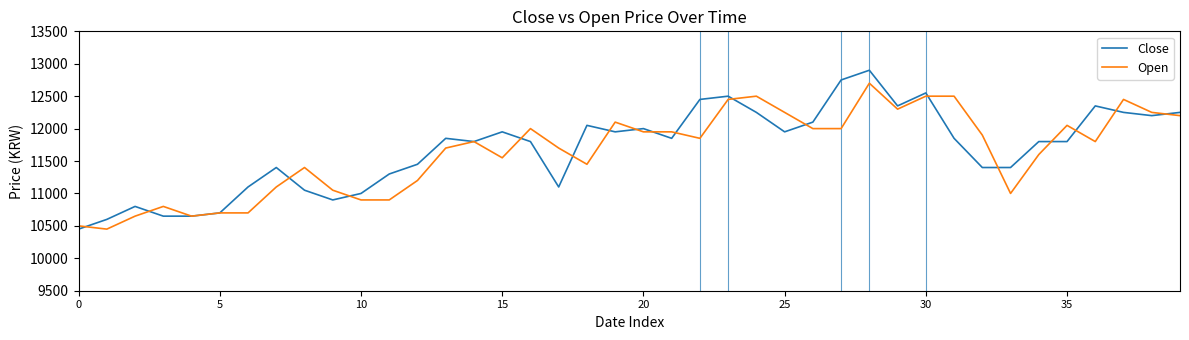

Which series ends up on top after the final intersection of Open and Close?

Close